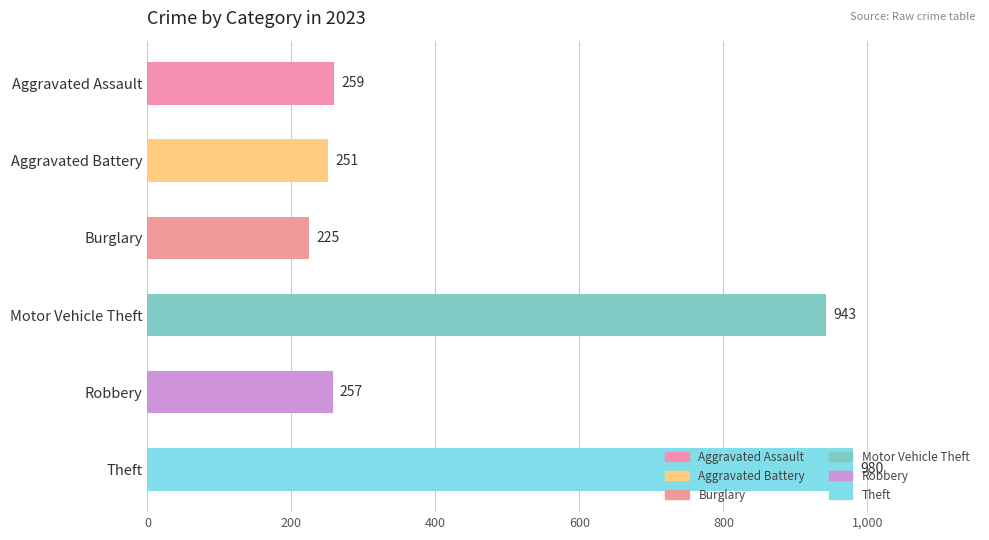

The chart shows a value of 313 at Burglary. True or false?

False